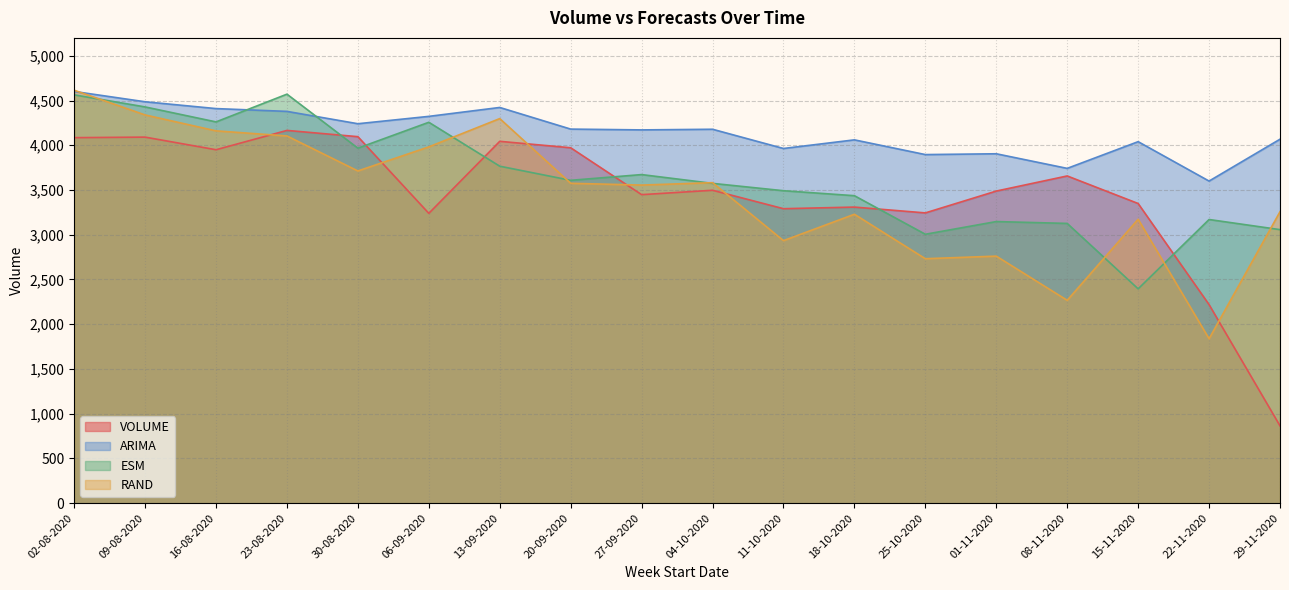

List the labels in order of RAND value, smallest first.

22-11-2020, 08-11-2020, 25-10-2020, 01-11-2020, 11-10-2020, 15-11-2020, 18-10-2020, 29-11-2020, 27-09-2020, 20-09-2020, 04-10-2020, 30-08-2020, 06-09-2020, 23-08-2020, 16-08-2020, 13-09-2020, 09-08-2020, 02-08-2020